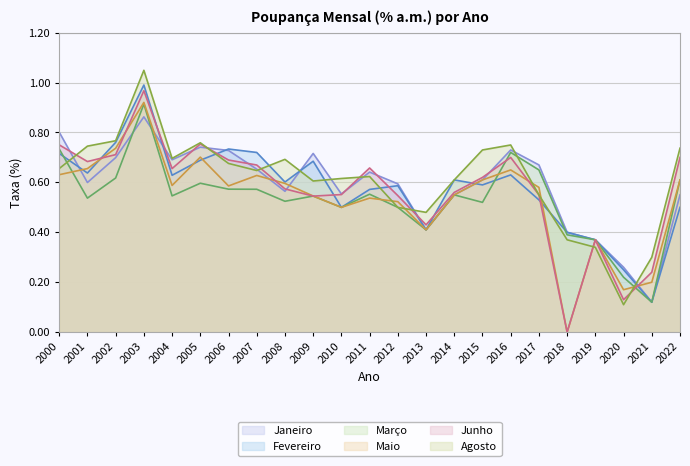

Reading left to right, what are all the values shown in this chart?

Janeiro: 0.8	0.6	0.7	0.9	0.7	0.7	0.7	0.7	0.6	0.7	0.6	0.6	0.6	0.4	0.6	0.6	0.7	0.7	0.4	0.4	0.3	0.1	0.6
Fevereiro: 0.7	0.6	0.8	1.0	0.6	0.7	0.7	0.7	0.6	0.7	0.5	0.6	0.6	0.4	0.6	0.6	0.6	0.5	0.4	0.4	0.2	0.1	0.5
Março: 0.7	0.5	0.6	0.9	0.5	0.6	0.6	0.6	0.5	0.5	0.5	0.6	0.5	0.4	0.6	0.5	0.7	0.7	0.4	0.4	0.2	0.1	0.6
Maio: 0.6	0.7	0.7	0.9	0.6	0.7	0.6	0.6	0.6	0.5	0.5	0.5	0.5	0.4	0.6	0.6	0.7	0.6	0.0	0.4	0.2	0.2	0.6
Junho: 0.8	0.7	0.7	1.0	0.7	0.8	0.7	0.7	0.6	0.5	0.6	0.7	0.5	0.4	0.6	0.6	0.7	0.6	0.0	0.4	0.1	0.2	0.7
Agosto: 0.7	0.7	0.8	1.0	0.7	0.8	0.7	0.6	0.7	0.6	0.6	0.6	0.5	0.5	0.6	0.7	0.8	0.6	0.4	0.3	0.1	0.3	0.7